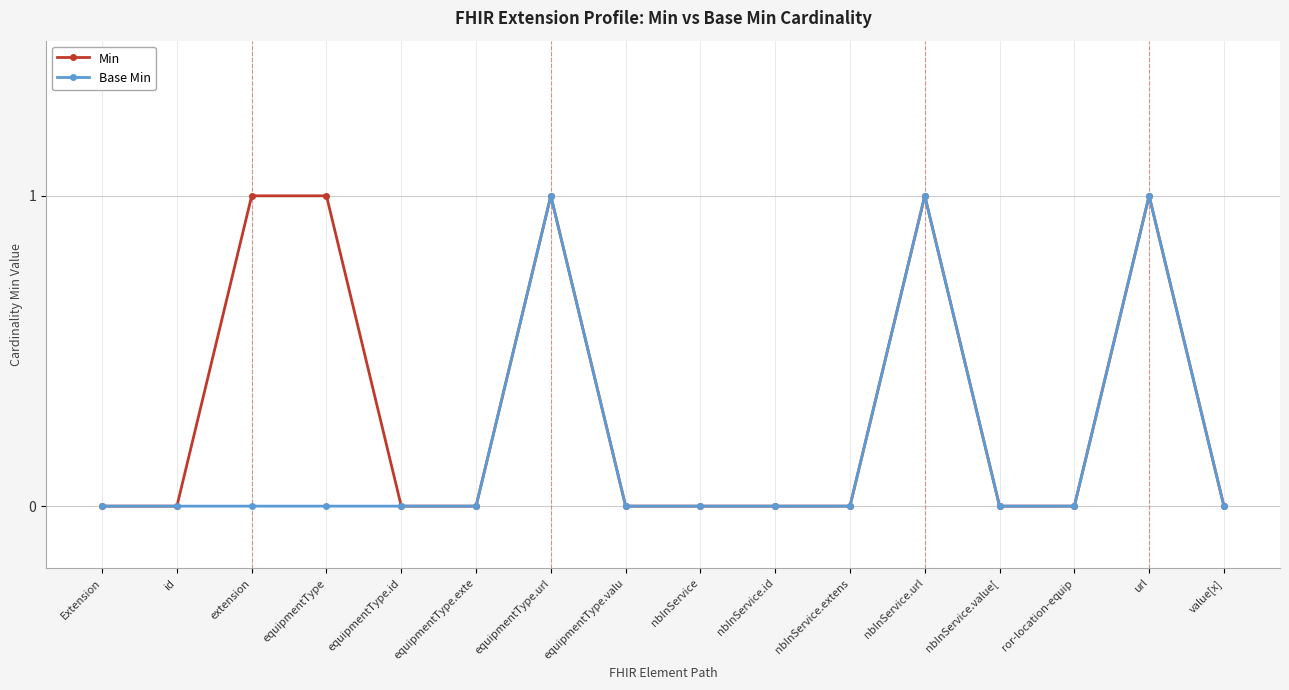

Is it true that Base Min equals 0 at equipmentType.exte?

True